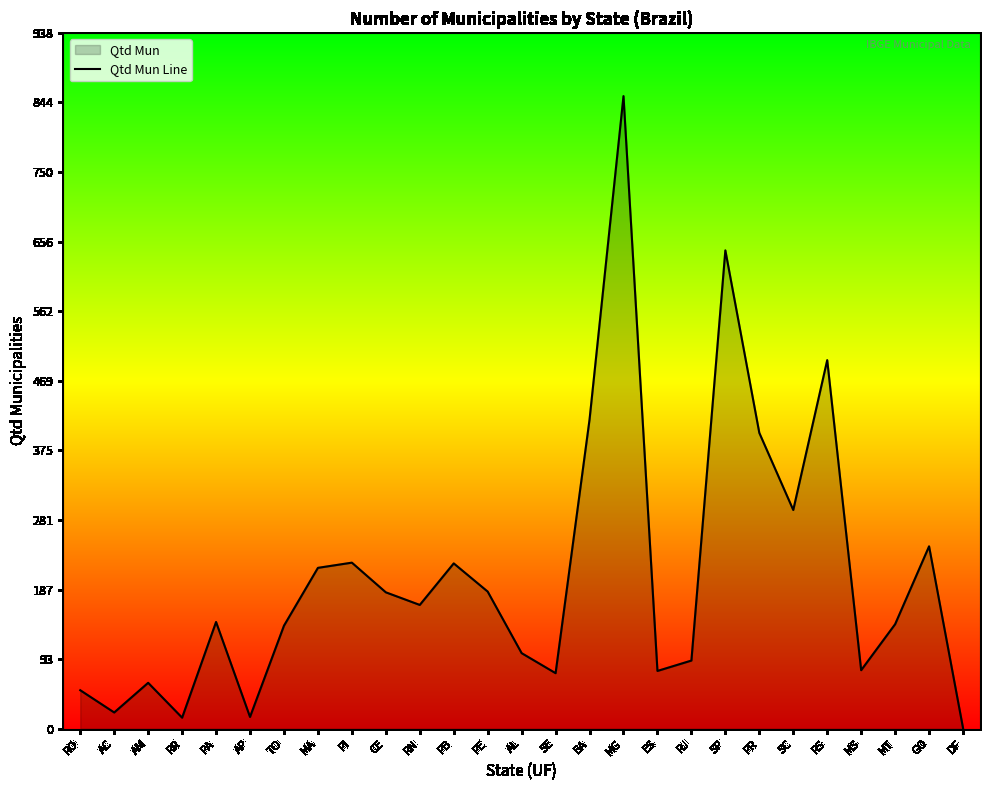

What is the label of the 18th point from the left?

ES